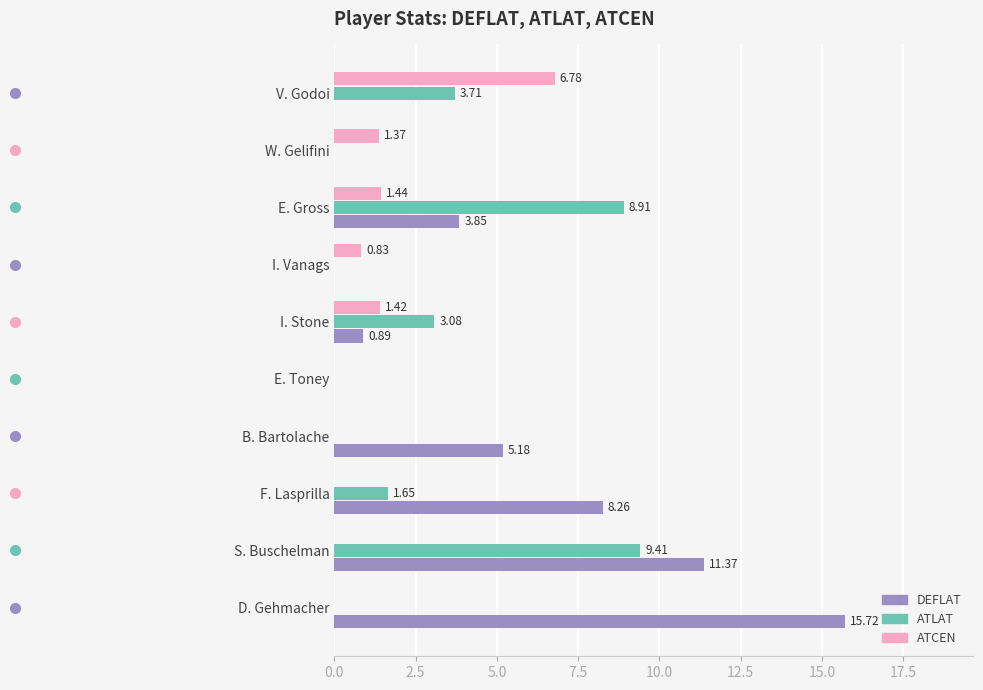

Is the value of ATLAT at F. Lasprilla greater than the value of ATCEN at E. Toney?

Yes